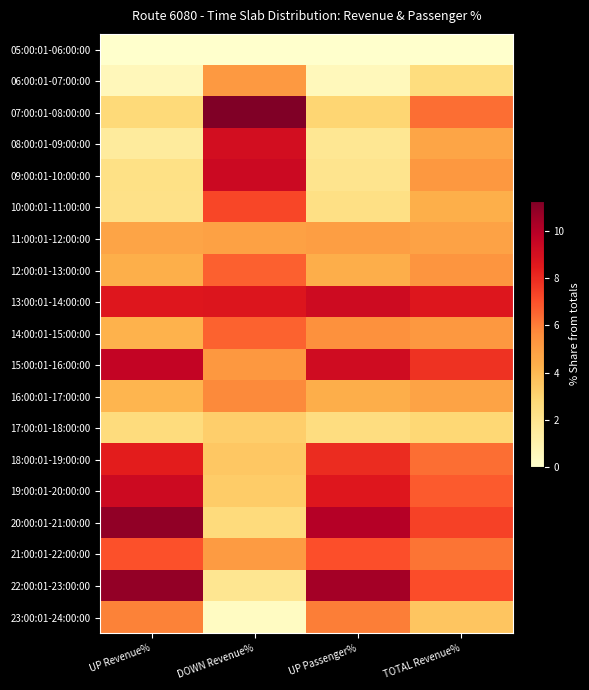

Reading right to left, extract all data points from this chart.

05:00:01-06:00:00: TOTAL Revenue%=0.0	UP Passenger%=0.0	DOWN Revenue%=0.0	UP Revenue%=0.0
06:00:01-07:00:00: TOTAL Revenue%=2.5	UP Passenger%=0.6	DOWN Revenue%=5.2	UP Revenue%=0.6
07:00:01-08:00:00: TOTAL Revenue%=6.3	UP Passenger%=3.0	DOWN Revenue%=11.3	UP Revenue%=2.7
08:00:01-09:00:00: TOTAL Revenue%=4.7	UP Passenger%=1.8	DOWN Revenue%=9.1	UP Revenue%=1.5
09:00:01-10:00:00: TOTAL Revenue%=5.2	UP Passenger%=2.0	DOWN Revenue%=9.3	UP Revenue%=2.3
10:00:01-11:00:00: TOTAL Revenue%=4.3	UP Passenger%=2.3	DOWN Revenue%=7.3	UP Revenue%=2.2
11:00:01-12:00:00: TOTAL Revenue%=4.8	UP Passenger%=5.0	DOWN Revenue%=4.9	UP Revenue%=4.8
12:00:01-13:00:00: TOTAL Revenue%=5.3	UP Passenger%=4.4	DOWN Revenue%=6.7	UP Revenue%=4.4
13:00:01-14:00:00: TOTAL Revenue%=8.7	UP Passenger%=9.3	DOWN Revenue%=8.7	UP Revenue%=8.7
14:00:01-15:00:00: TOTAL Revenue%=5.2	UP Passenger%=5.5	DOWN Revenue%=6.6	UP Revenue%=4.2
15:00:01-16:00:00: TOTAL Revenue%=7.8	UP Passenger%=9.2	DOWN Revenue%=5.2	UP Revenue%=9.7
16:00:01-17:00:00: TOTAL Revenue%=4.8	UP Passenger%=4.4	DOWN Revenue%=5.7	UP Revenue%=4.1
17:00:01-18:00:00: TOTAL Revenue%=2.8	UP Passenger%=2.5	DOWN Revenue%=3.2	UP Revenue%=2.6
18:00:01-19:00:00: TOTAL Revenue%=6.3	UP Passenger%=8.0	DOWN Revenue%=3.5	UP Revenue%=8.4
19:00:01-20:00:00: TOTAL Revenue%=6.8	UP Passenger%=8.6	DOWN Revenue%=3.3	UP Revenue%=9.3
20:00:01-21:00:00: TOTAL Revenue%=7.4	UP Passenger%=10.1	DOWN Revenue%=2.6	UP Revenue%=10.9
21:00:01-22:00:00: TOTAL Revenue%=6.2	UP Passenger%=7.0	DOWN Revenue%=5.1	UP Revenue%=7.0
22:00:01-23:00:00: TOTAL Revenue%=7.1	UP Passenger%=10.5	DOWN Revenue%=1.9	UP Revenue%=10.8
23:00:01-24:00:00: TOTAL Revenue%=3.5	UP Passenger%=6.0	DOWN Revenue%=0.3	UP Revenue%=5.9